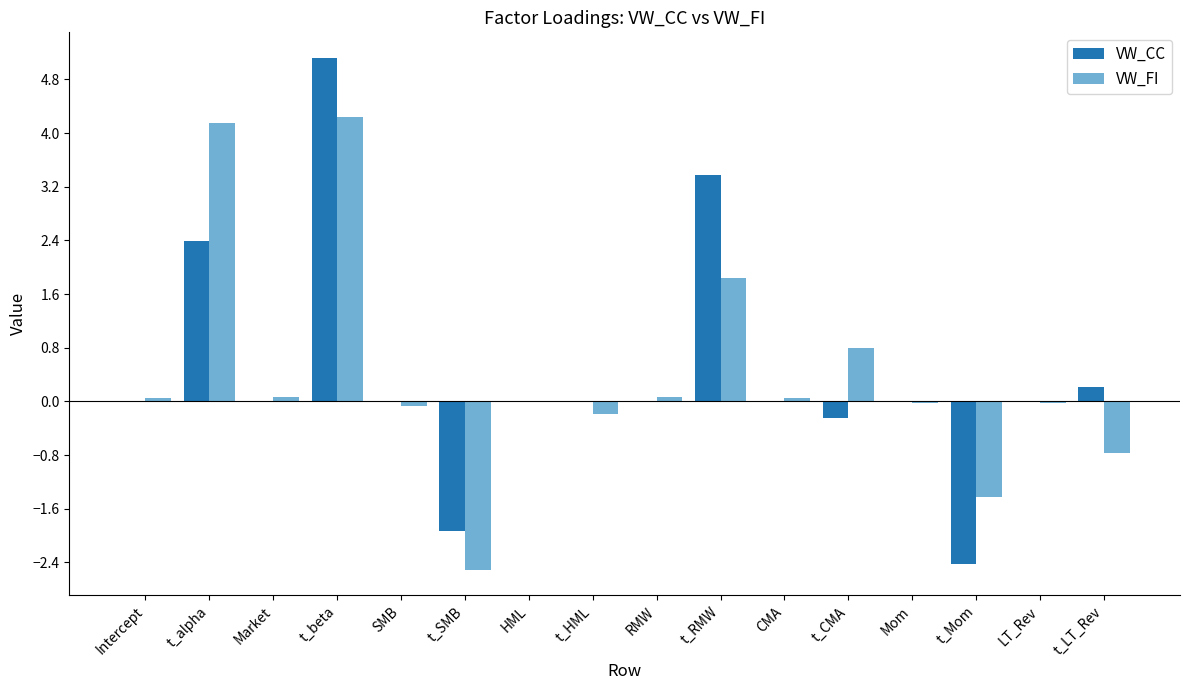

Is it true that VW_FI equals -0.8 at t_LT_Rev?

True